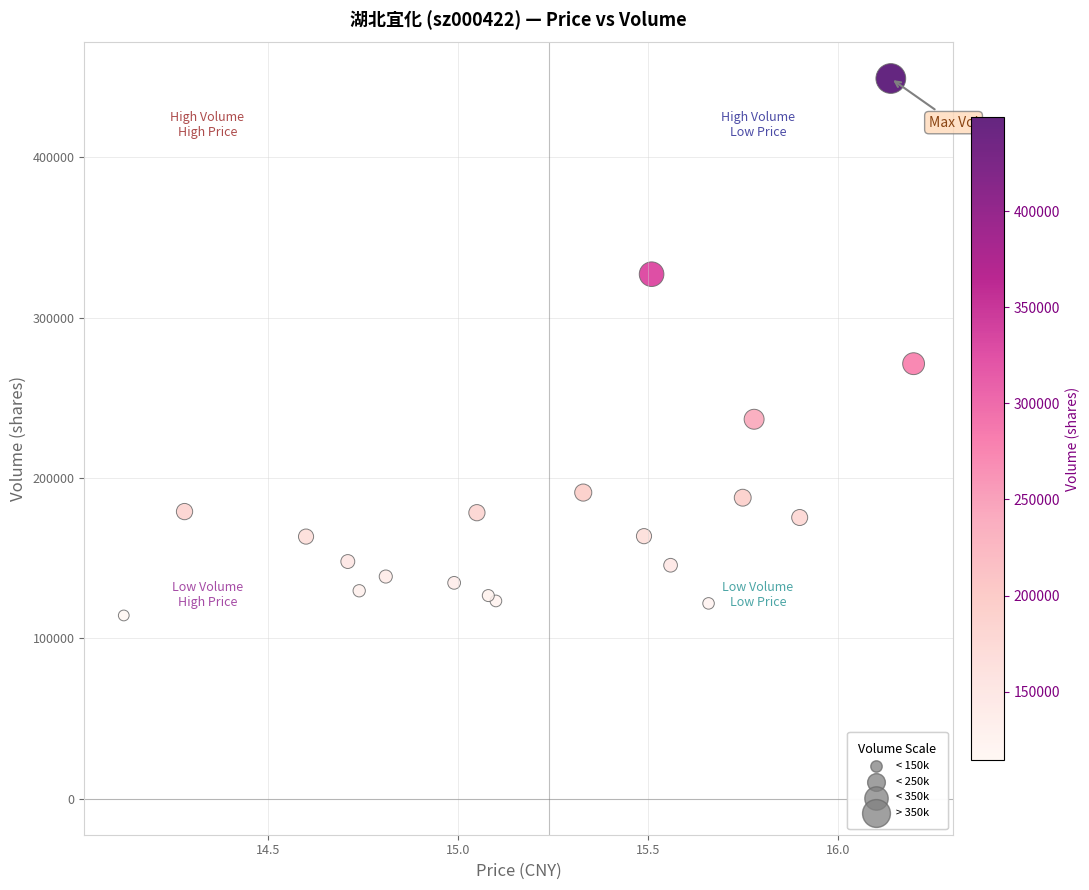

What Y value in the scatter plot is closest to 281625?

271214